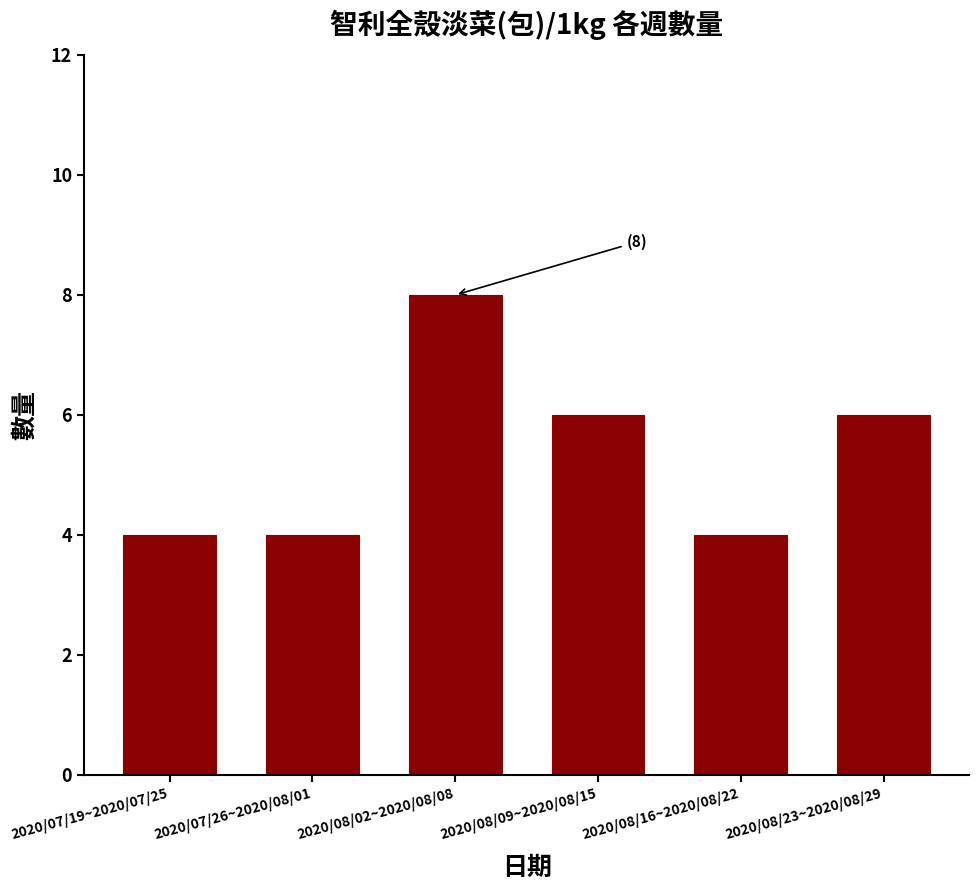

Reading right to left, what are all the values shown in this chart?

6	4	6	8	4	4